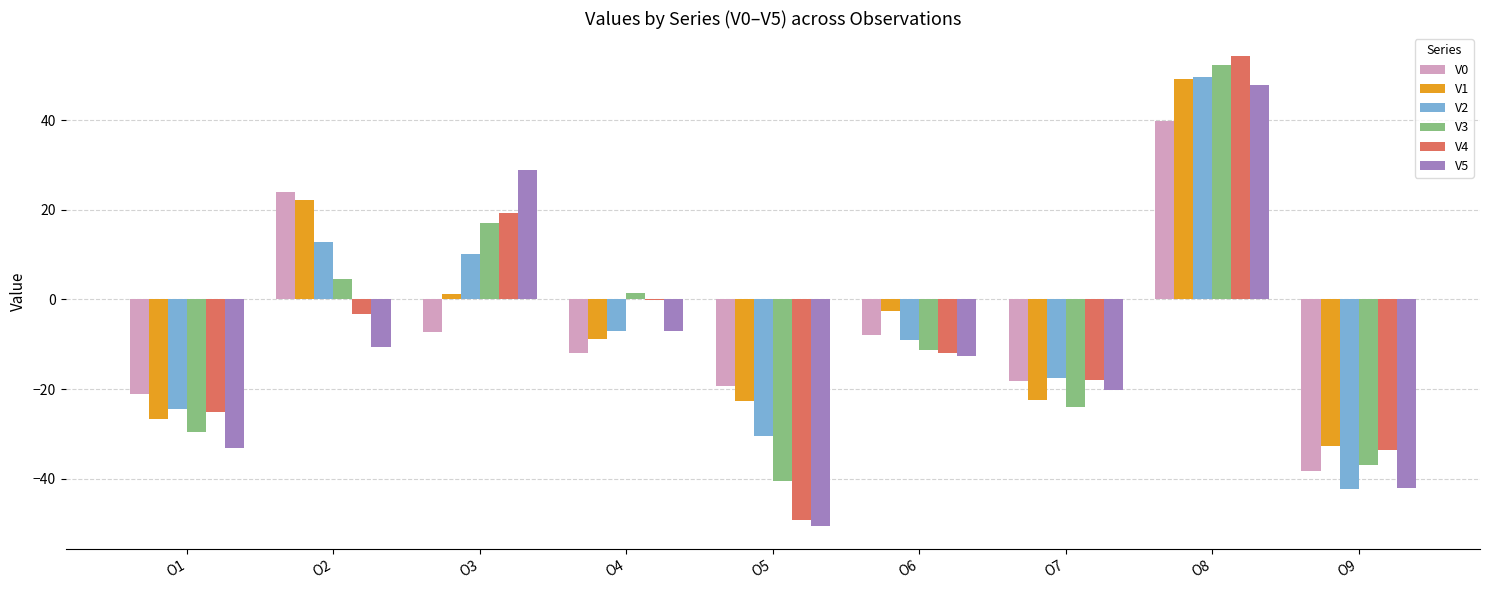

How many data points in V3 are above -11?

4